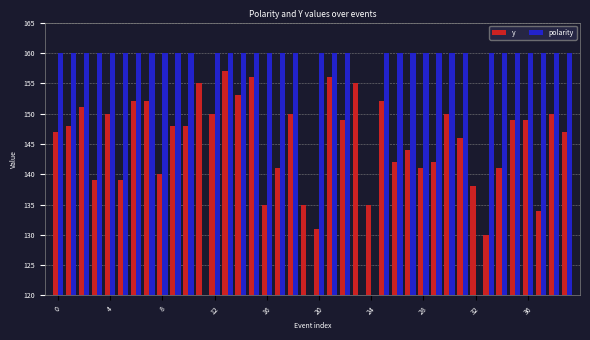

What is the sum of all y values?

5827